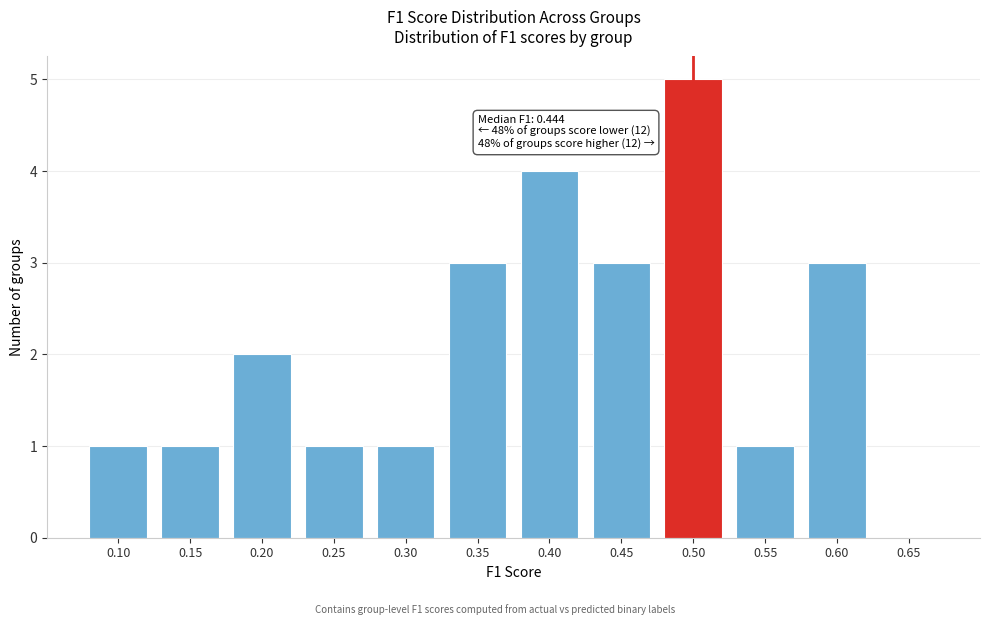

Reading left to right, extract all data points from this chart.

0.10=1	0.15=1	0.20=2	0.25=1	0.30=1	0.35=3	0.40=4	0.45=3	0.50=5	0.55=1	0.60=3	0.65=0